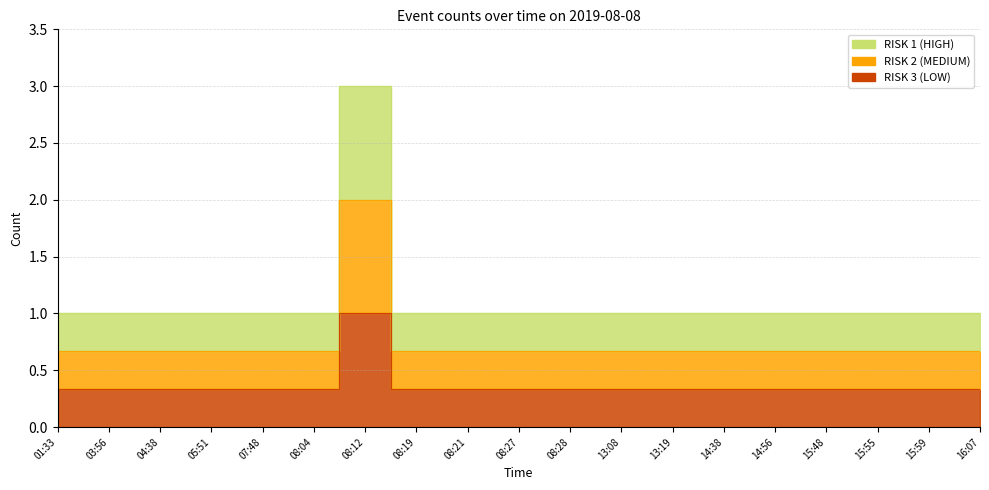

Reading left to right, extract all data points from this chart.

01:33=1	03:56=1	04:38=1	05:51=1	07:48=1	08:04=1	08:12=3	08:19=1	08:21=1	08:27=1	08:28=1	13:08=1	13:19=1	14:38=1	14:56=1	15:48=1	15:55=1	15:59=1	16:07=1